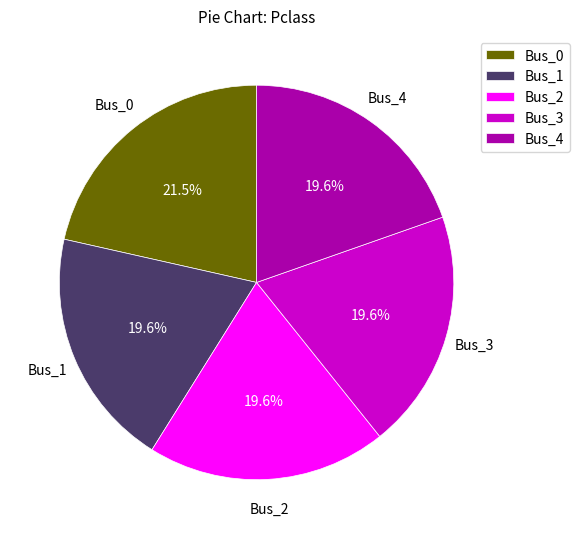

Combined, do Bus_1 and Bus_2 account for over 50%?

No